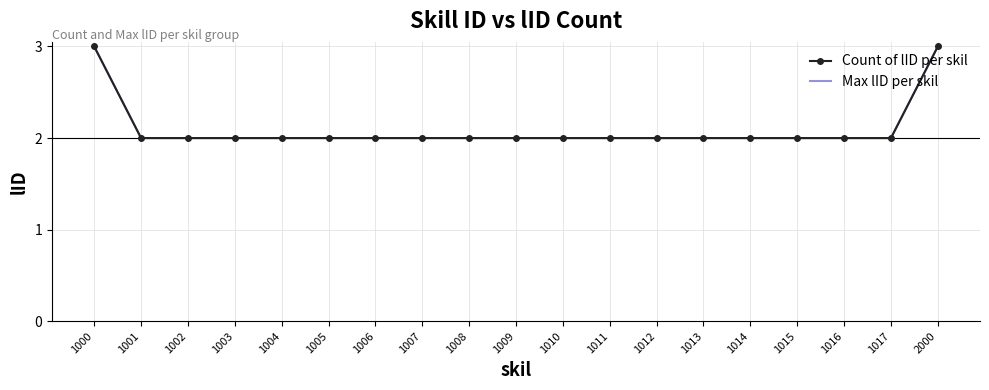

Rank the series by their maximum value, from lowest to highest.

Count of lID per skil, Max lID per skil